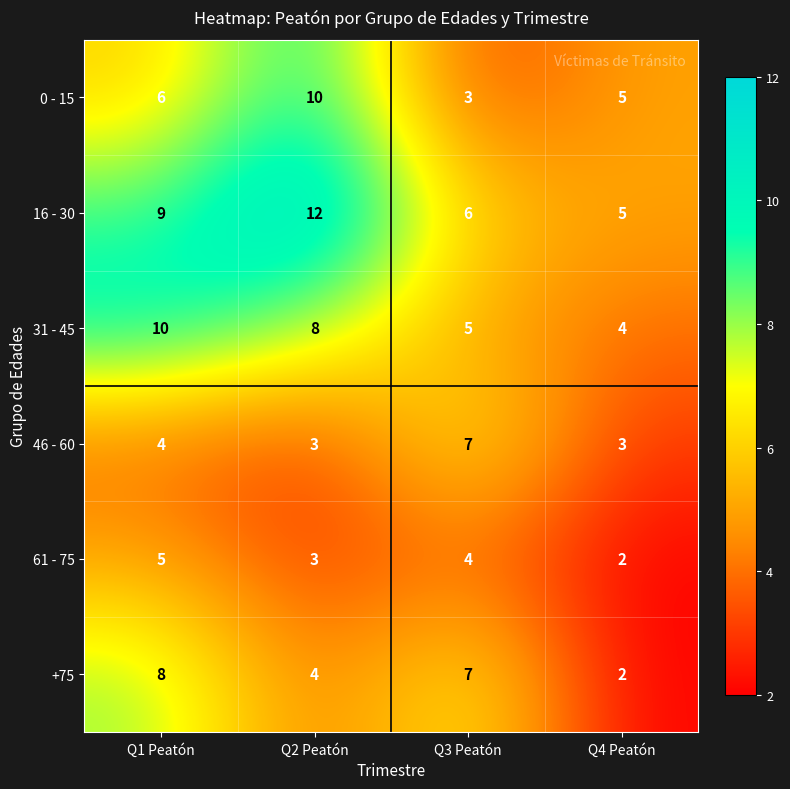

How many +75 values are between 4 and 8?

3